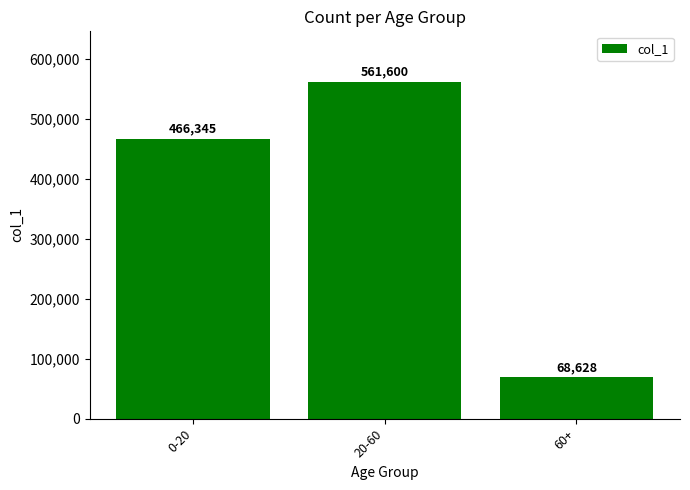

At which label is the value closest to 315114?

0-20